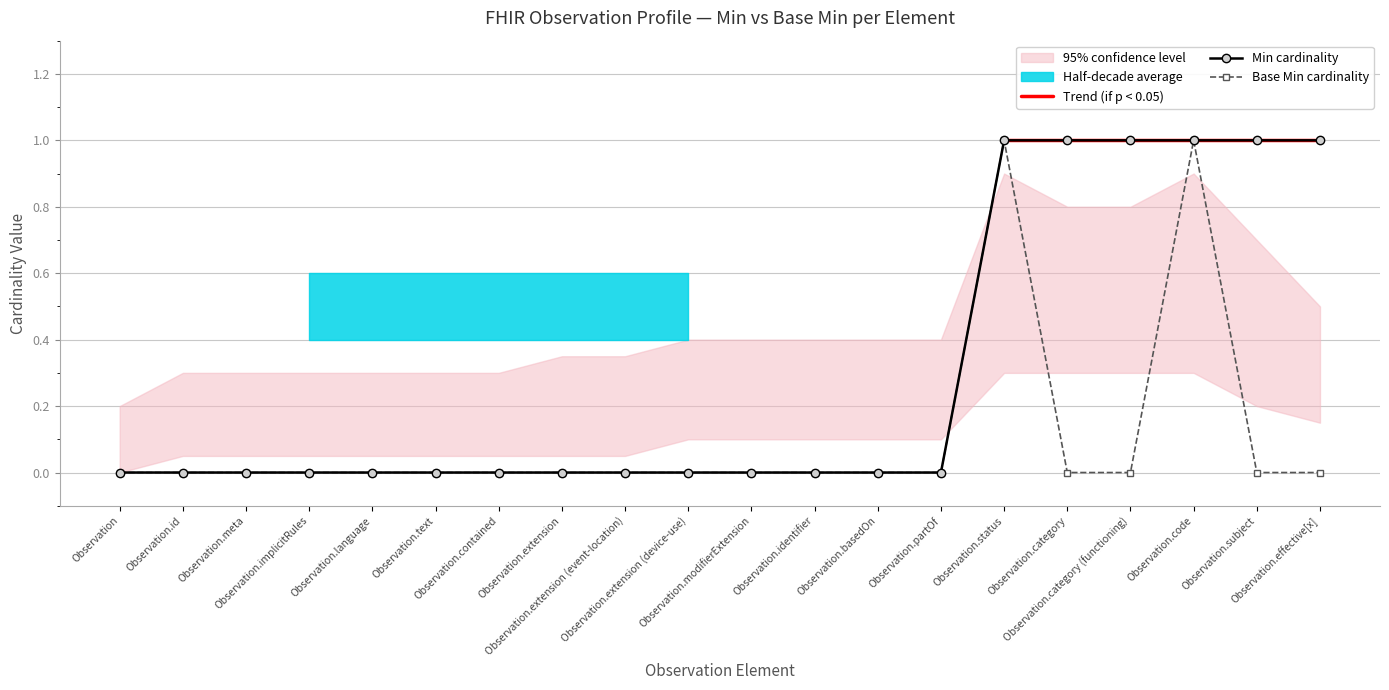

True or false: Min has a value of 1 at Observation.implicitRules.

False